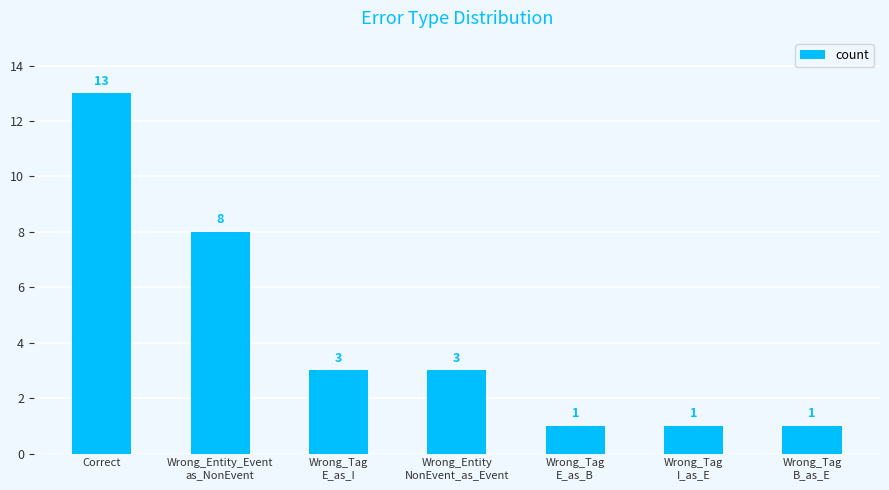

What is the sum of the values at Wrong_Tag
B_as_E and Wrong_Tag
E_as_B?

2